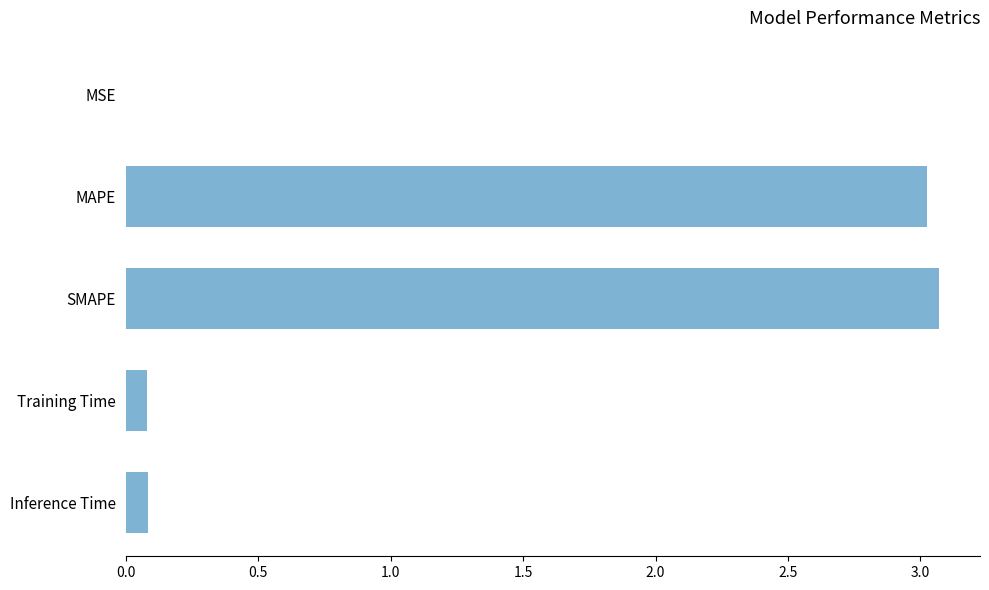

What is the sum of all values?

6.3